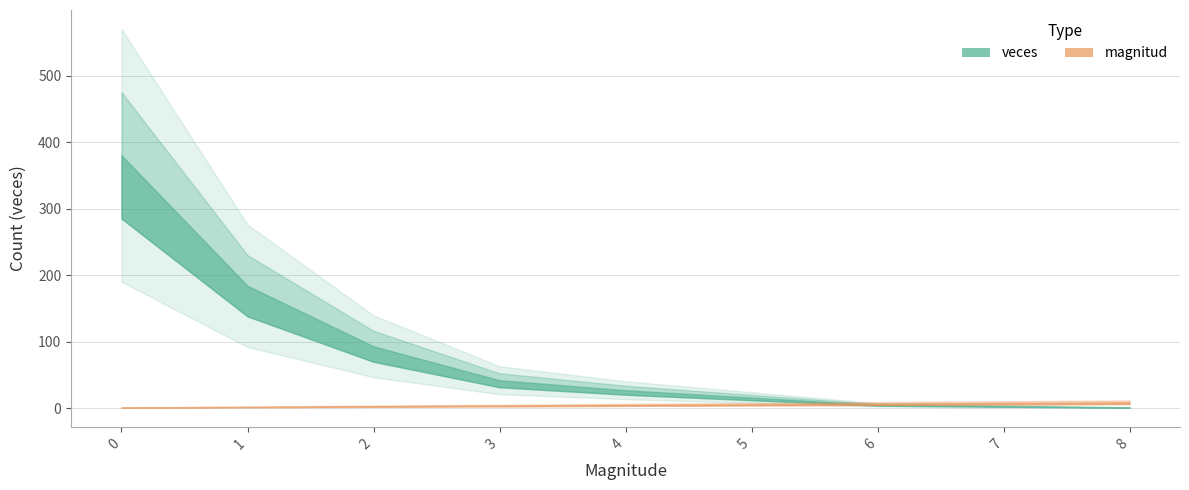

Is this an area chart (filled region under the line)?

No